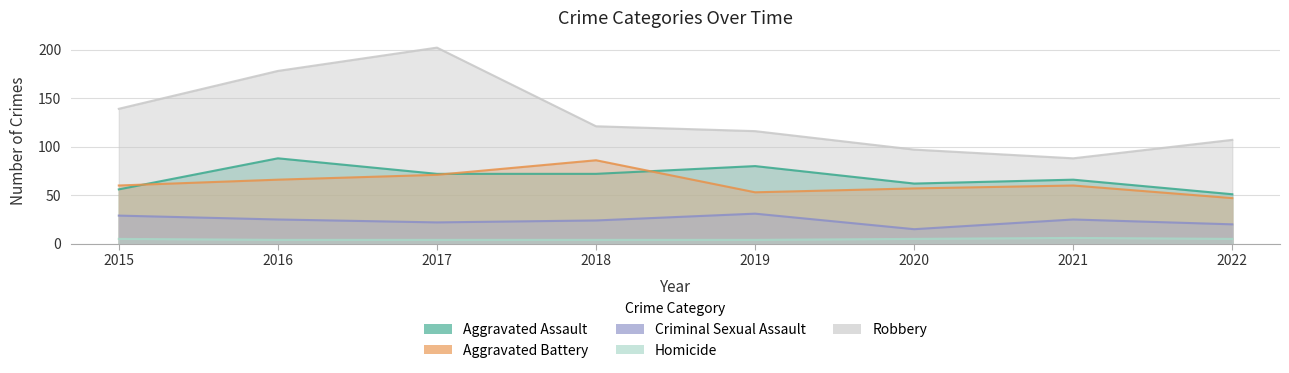

True or false: Criminal Sexual Assault and Aggravated Battery cross at least once.

False